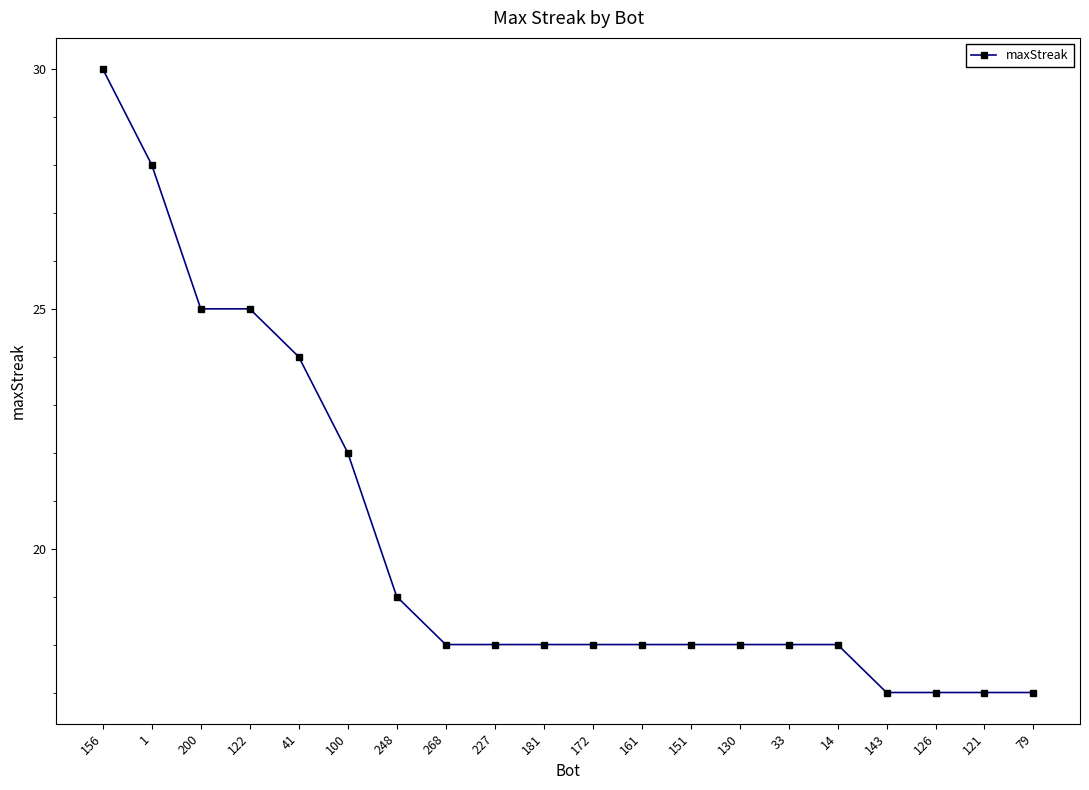

What is the average value?

20